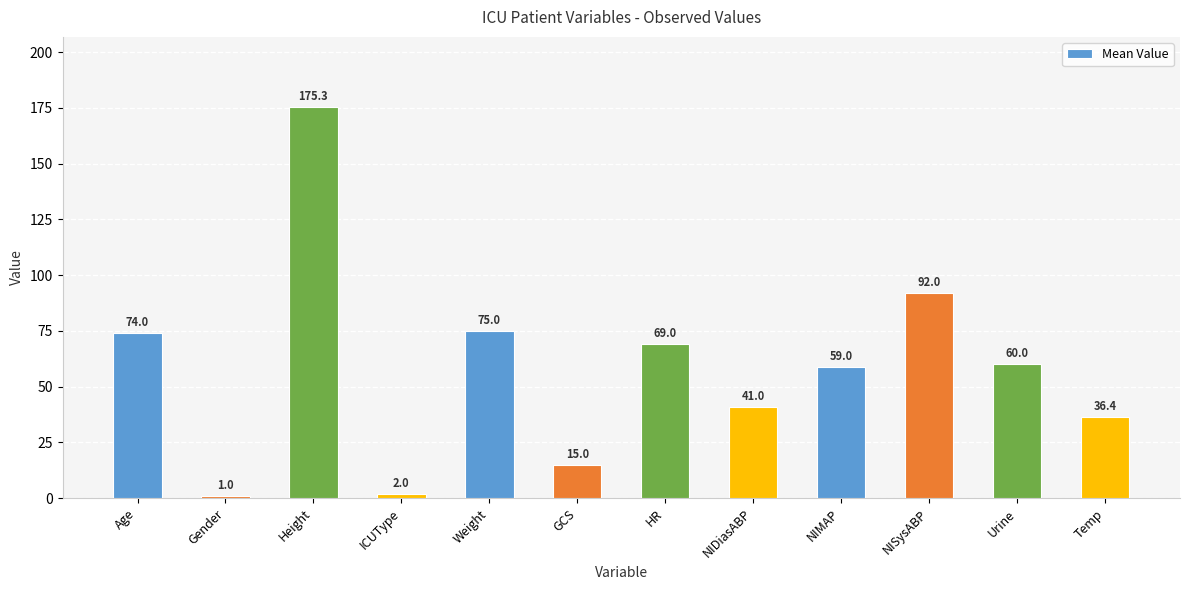

What is the change in value from GCS to NIDiasABP?

+26.0